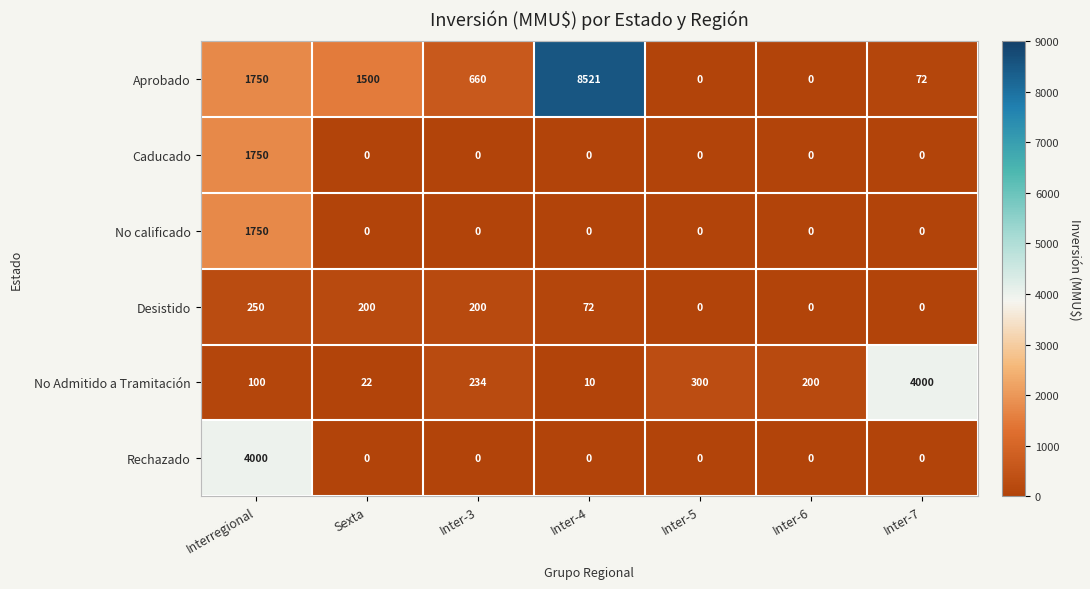

List the labels in order of No Admitido a Tramitación value, smallest first.

Inter-4, Sexta, Interregional, Inter-6, Inter-3, Inter-5, Inter-7